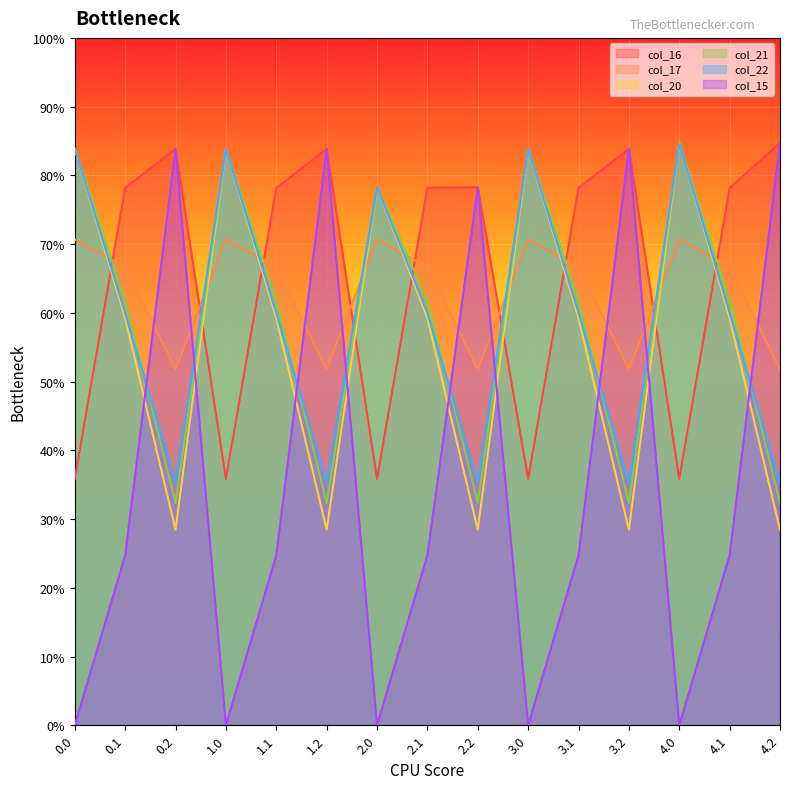

Which has a higher value, 4.0 or 0.2?

0.2